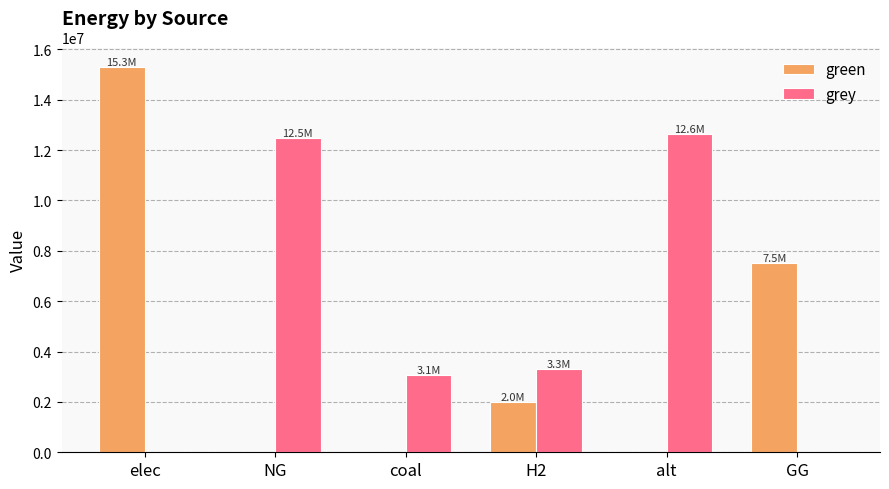

True or false: green has a value of 3126868.6 at GG.

False